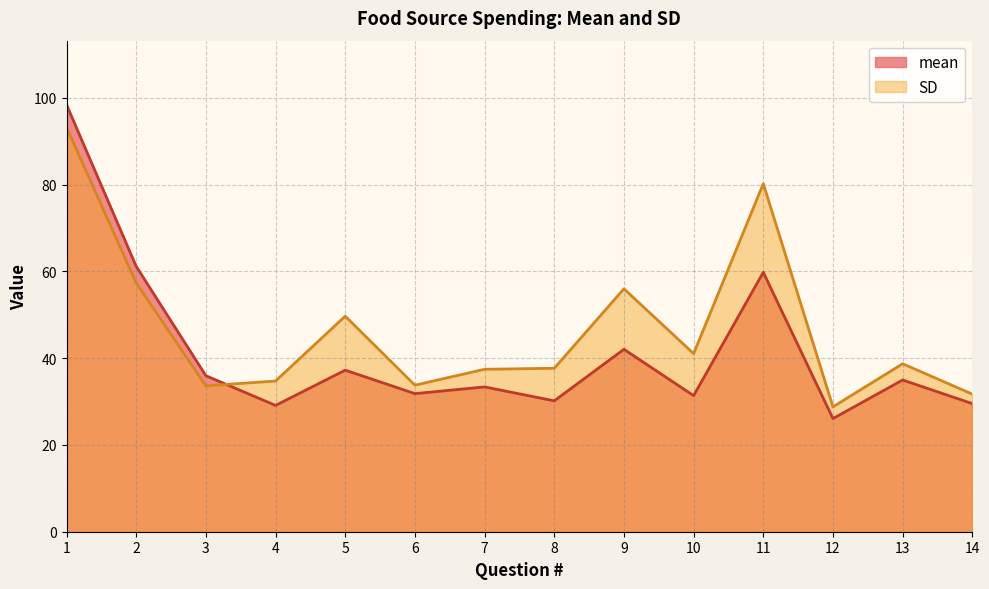

What is the minimum value for SD?

28.8